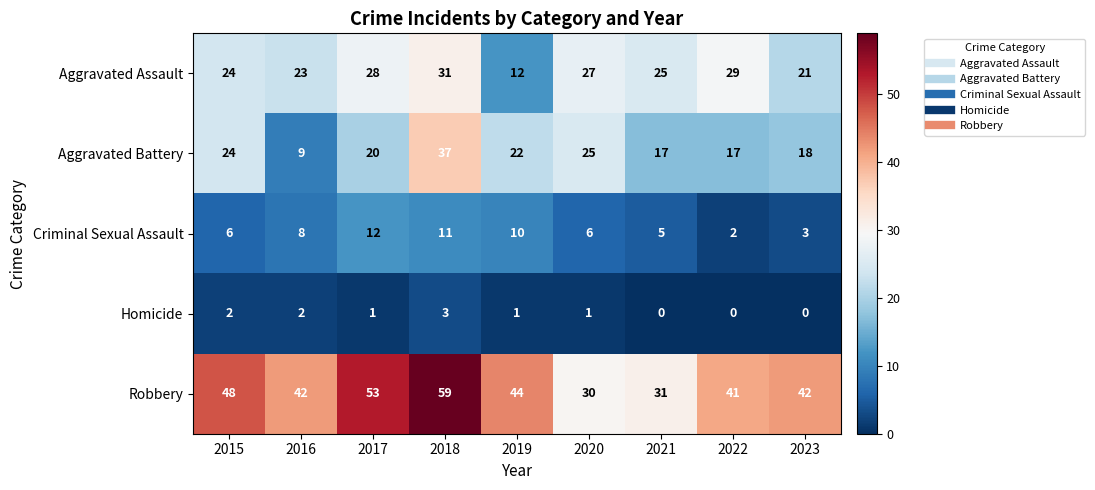

Which series has the largest total across all categories?

Robbery